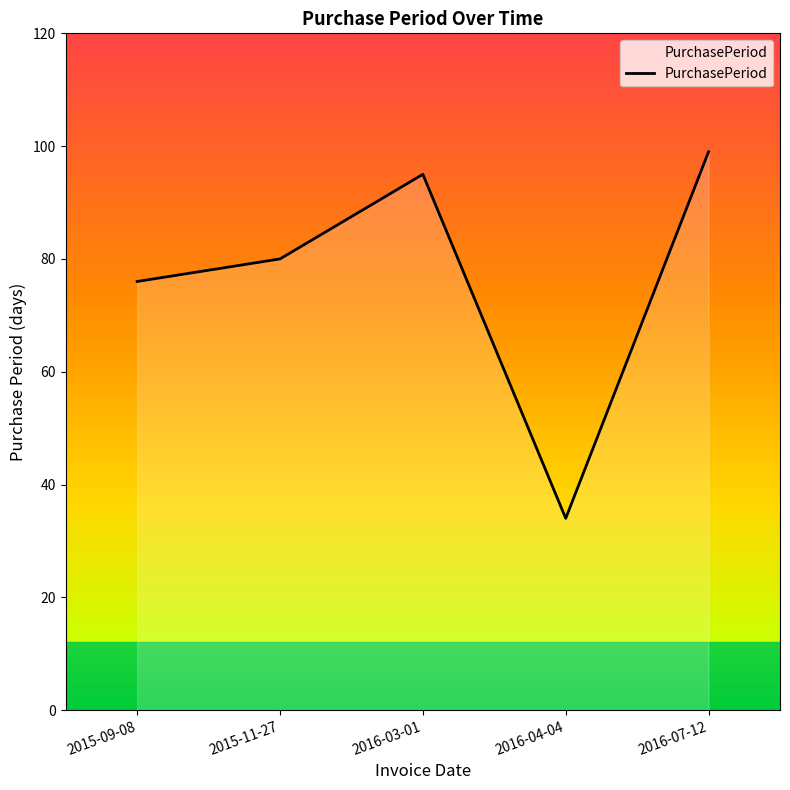

True or false: there are more than 0 points higher than both neighbors.

True